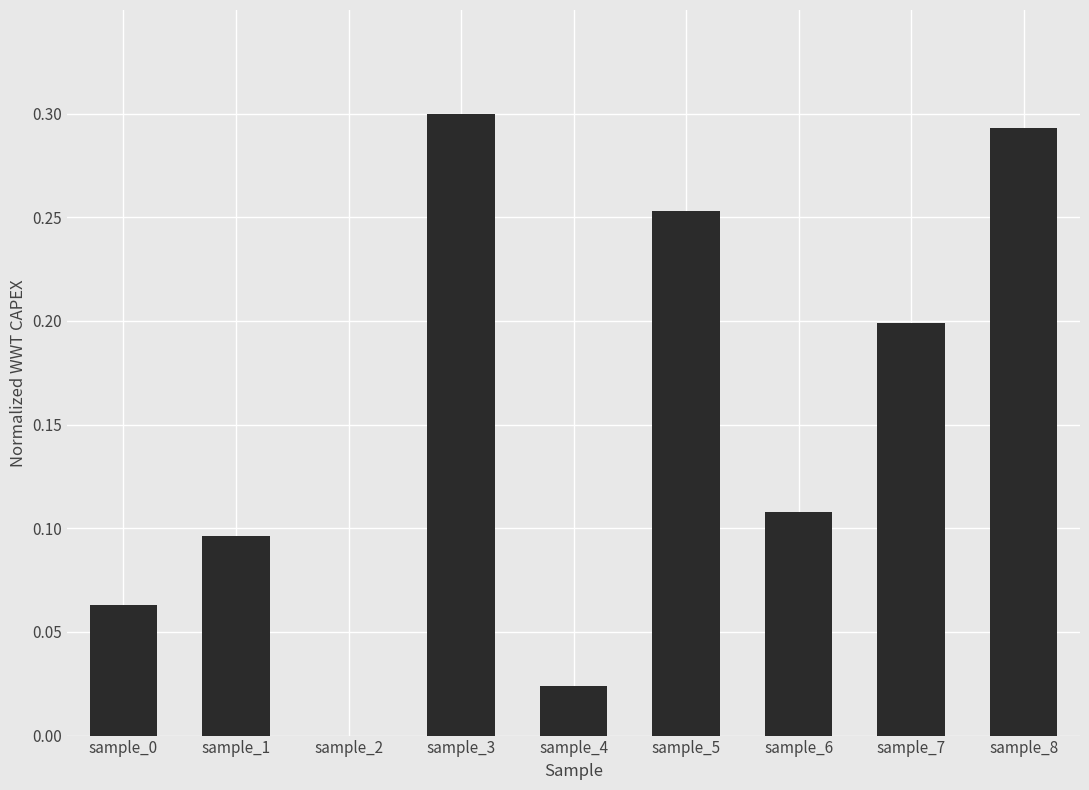

What is the sum of all values?

1.3